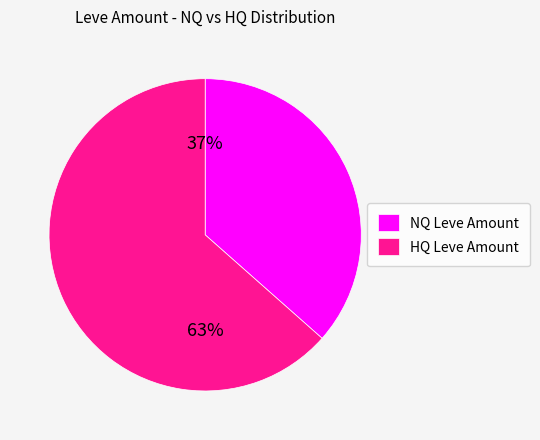

To the nearest percent, what percentage of the pie is HQ Leve Amount?

63%